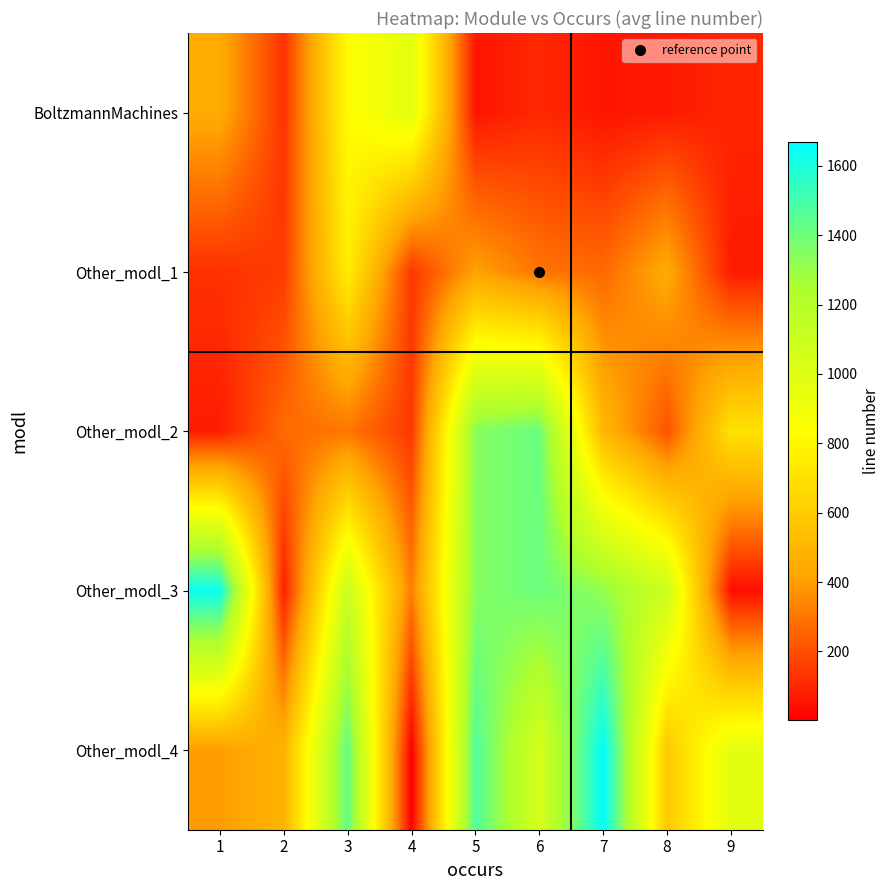

List the series in order of their peak value, lowest first.

Other_modl_1, BoltzmannMachines, Other_modl_2, Other_modl_3, Other_modl_4